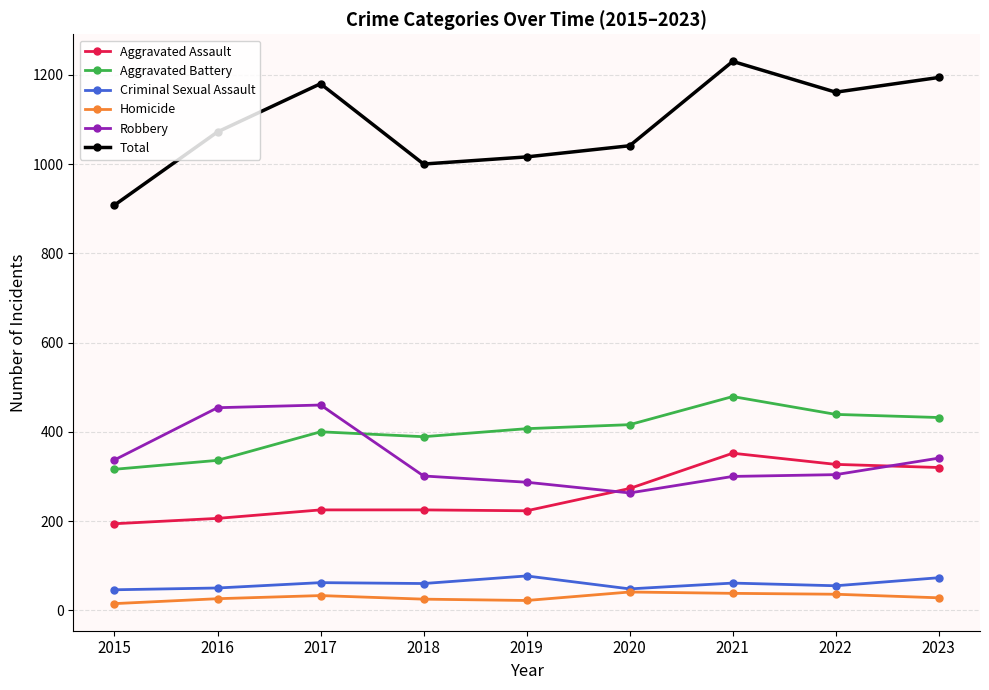

Between 2016 and 2017, which series saw the biggest shift?

Total